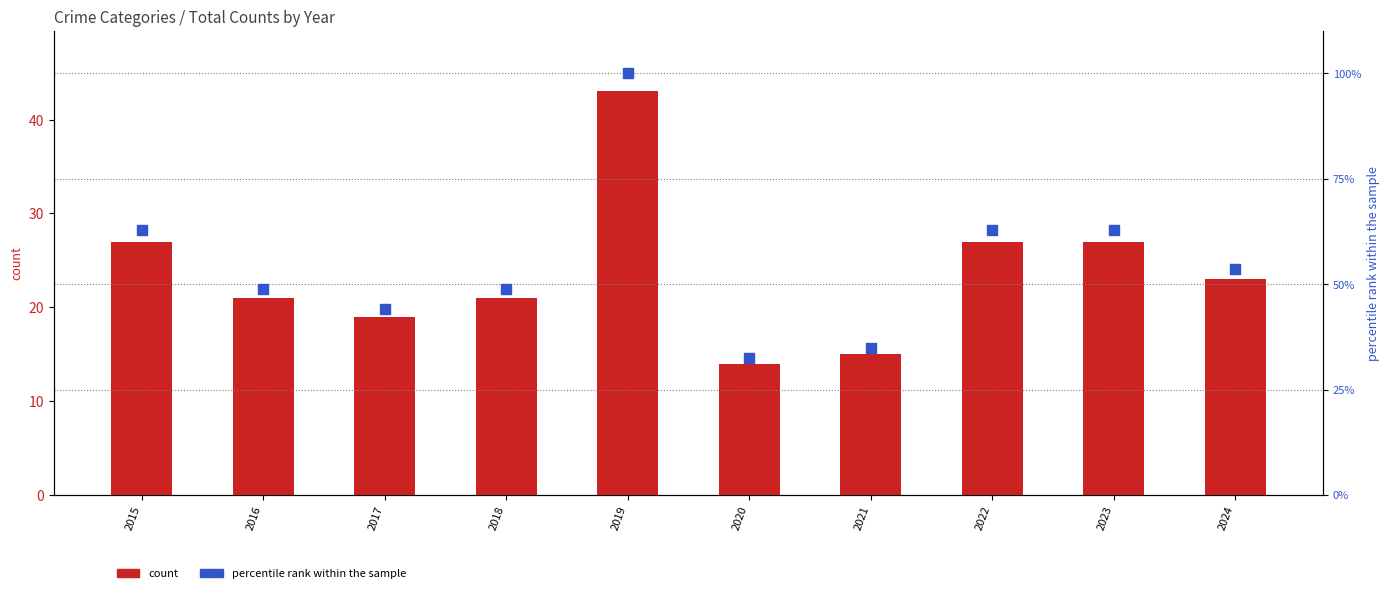

At which category is the sum across all series the highest?

2019